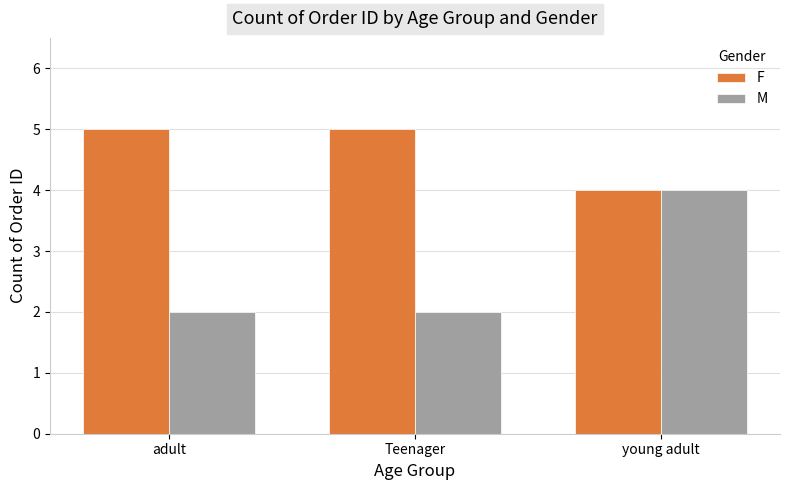

Reading left to right, what are all the values shown in this chart?

F: 5	5	4
M: 2	2	4